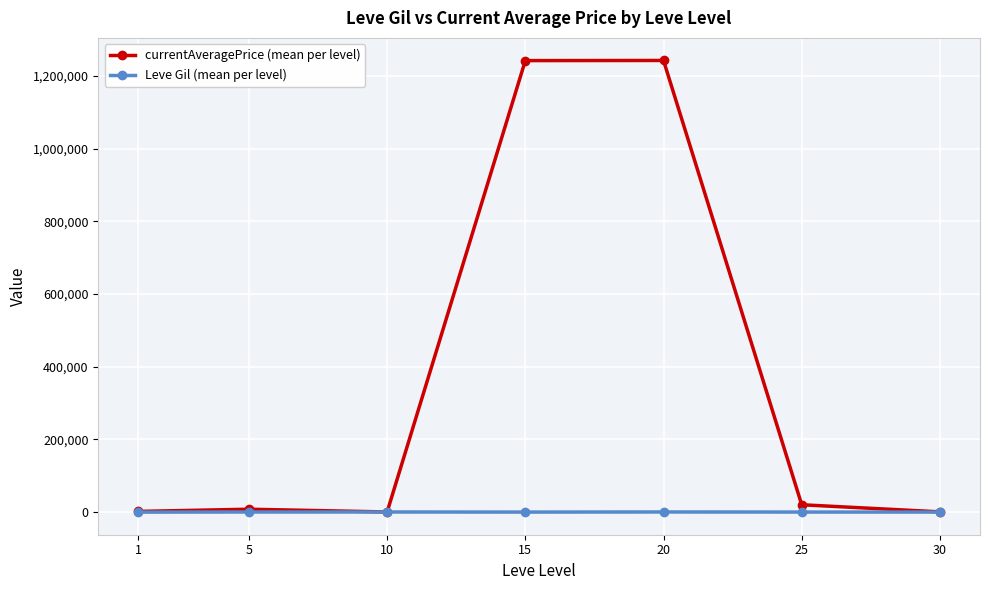

Which series has the widest spread of values?

currentAveragePrice (mean per level)